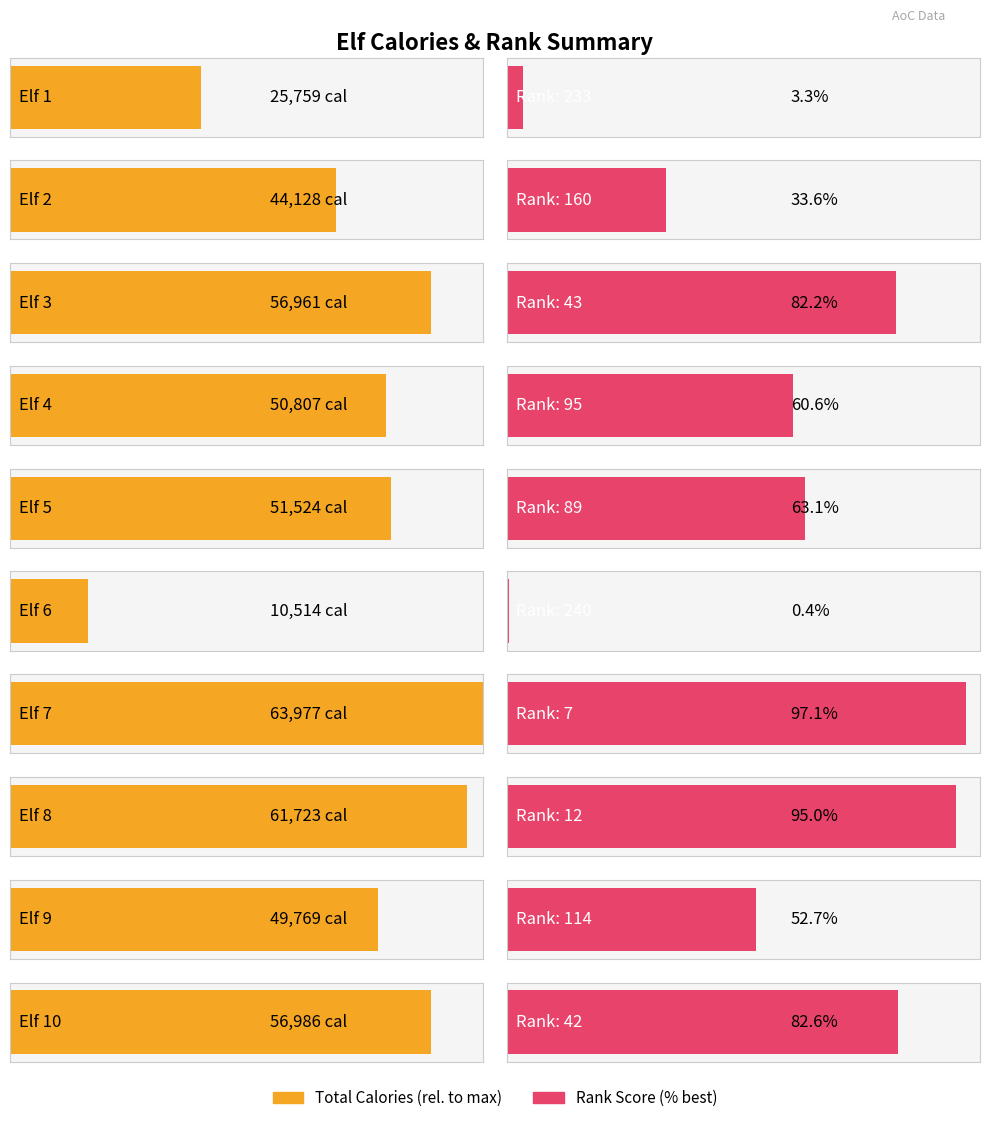

List the labels in order of Best Rank value, largest first.

Elf 6, Elf 1, Elf 2, Elf 9, Elf 4, Elf 5, Elf 3, Elf 10, Elf 8, Elf 7